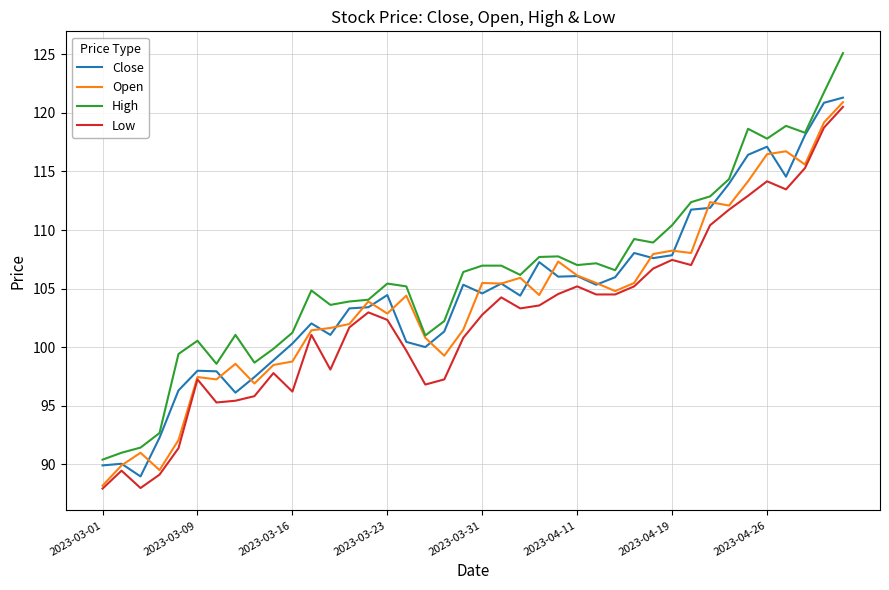

What is the smallest value displayed?

87.9